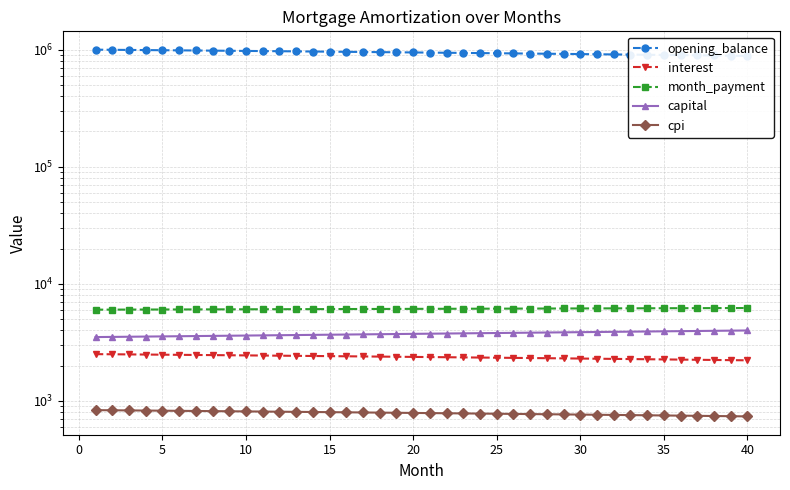

True or false: cpi and opening_balance cross at least once.

False